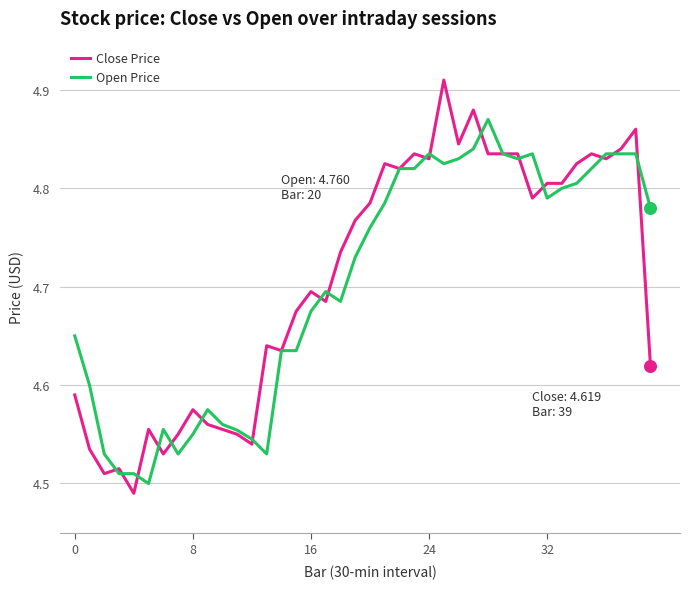

Rank the series by their maximum value, from highest to lowest.

Close Price, Open Price